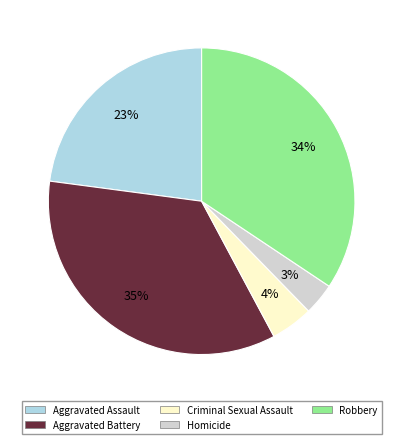

What percentage is the Criminal Sexual Assault slice, to the nearest percent?

4%